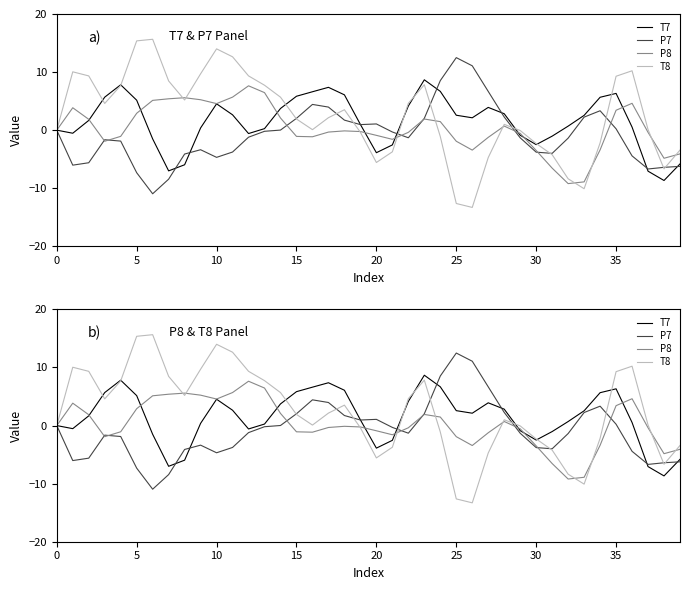

The value of P7 at 35 is 0.3. True or false?

False